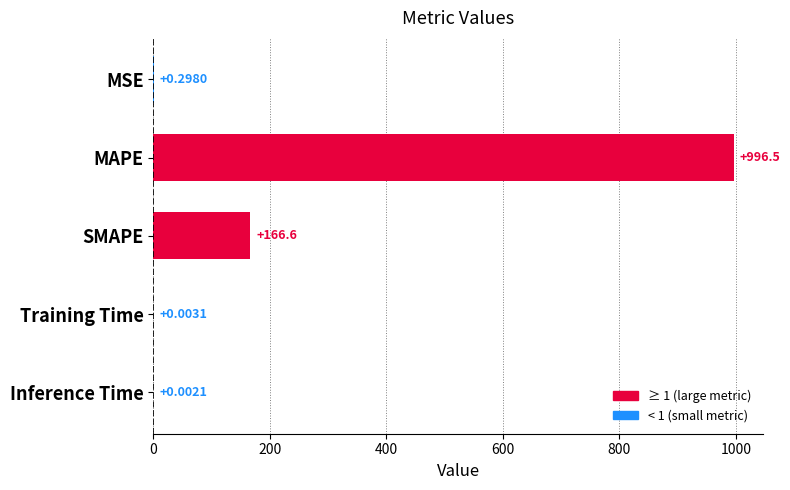

At which label is the value closest to 498?

SMAPE